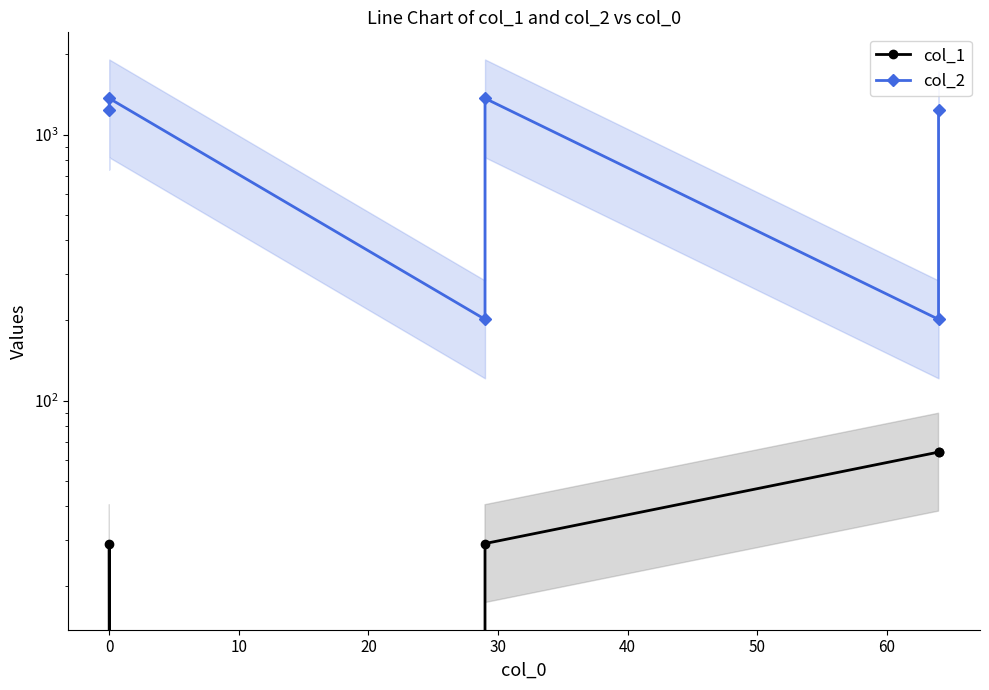

Which series has the largest total across all categories?

col_2